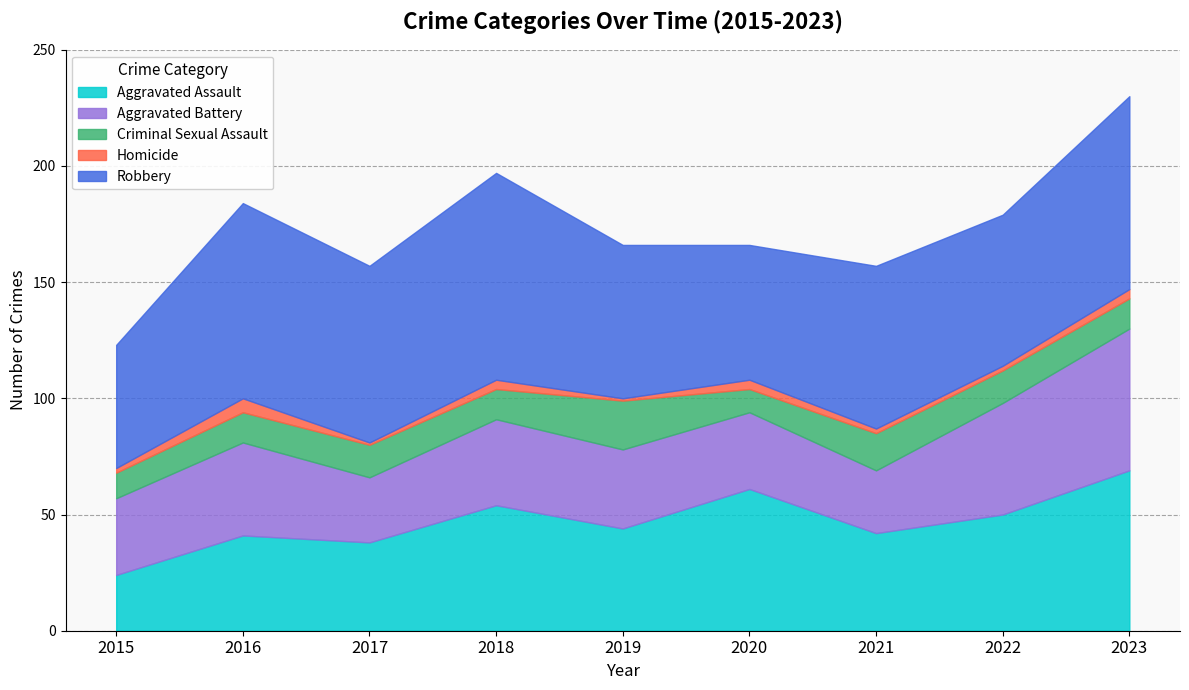

What is the value of the Aggravated Assault point at the 9th from the left?

69